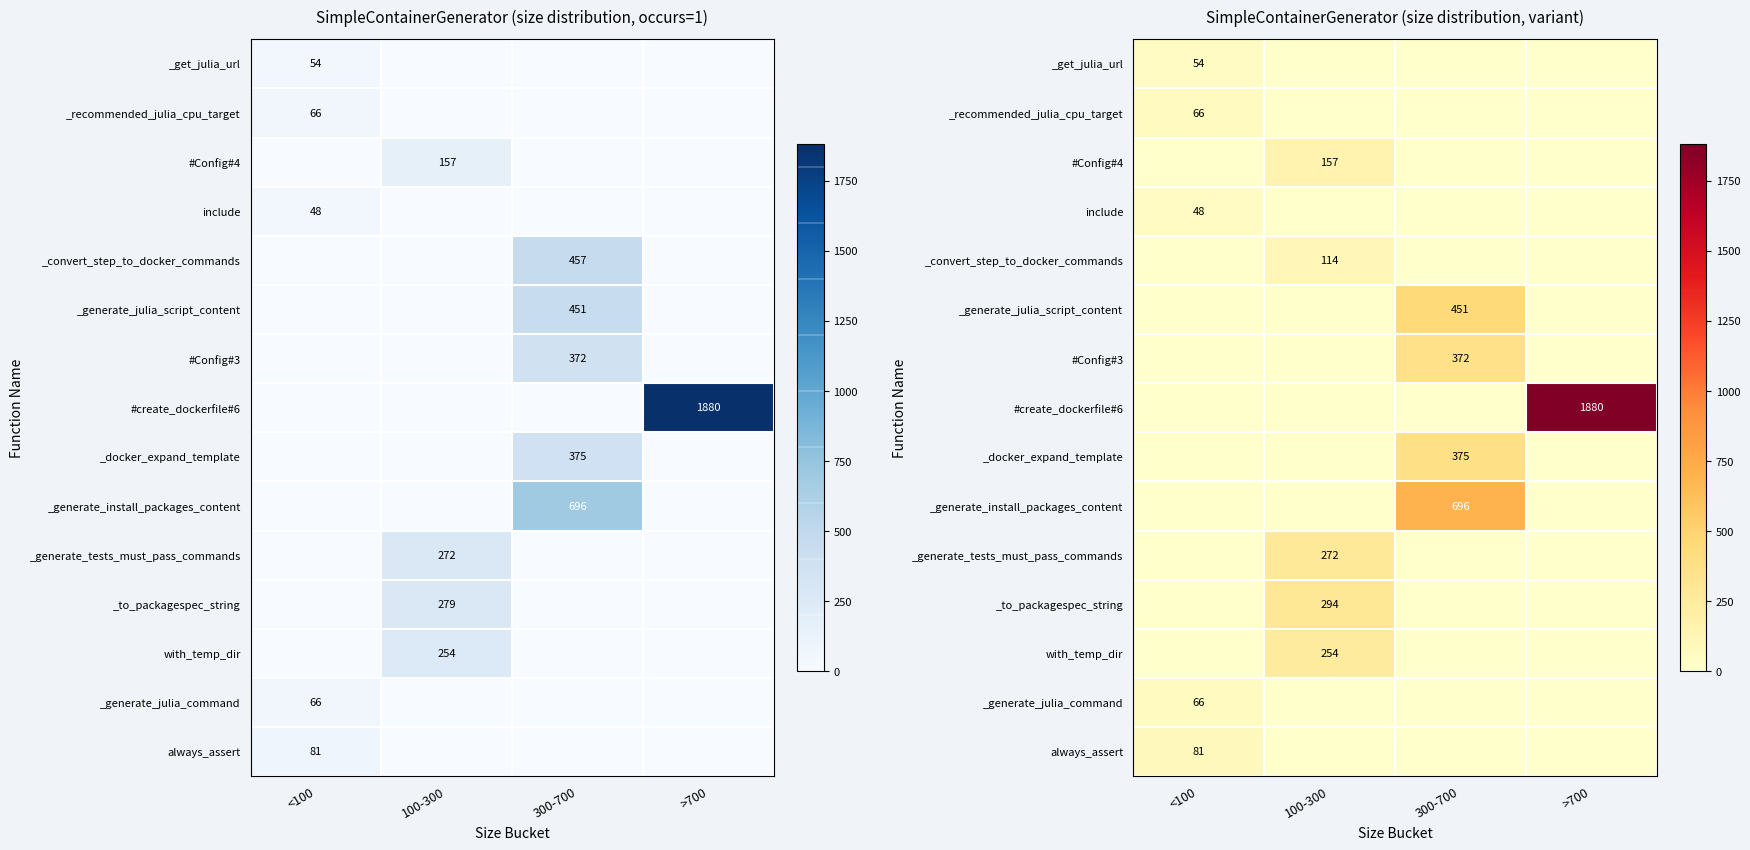

At which category is the sum across all series the highest?

300-700